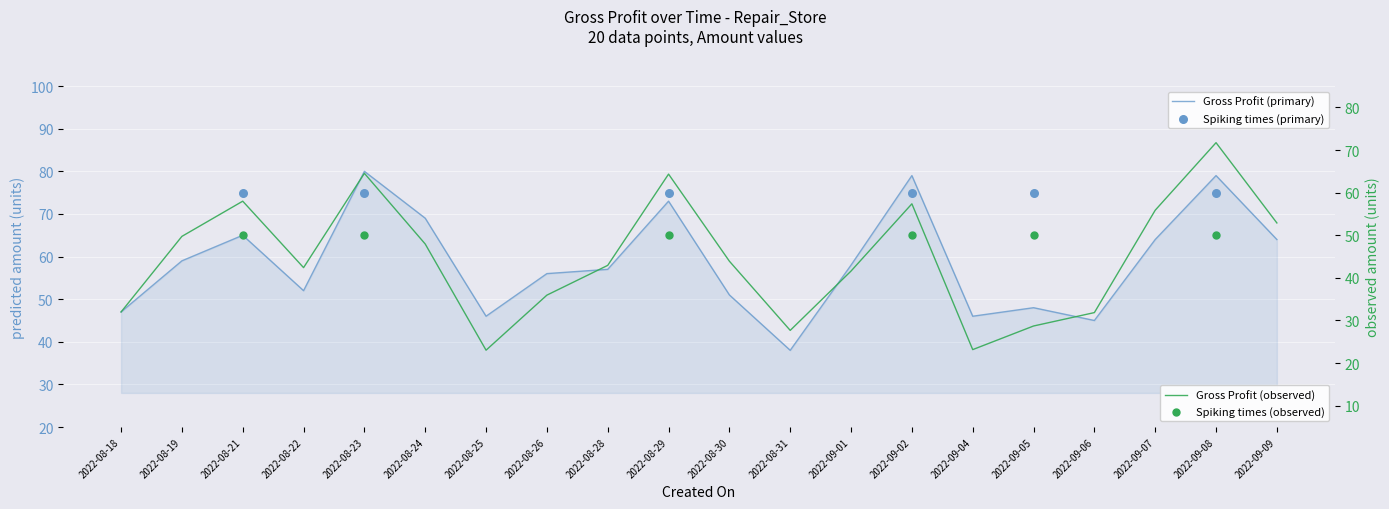

What is the ratio of the value at 2022-09-02 to the value at 2022-09-08?

1.0